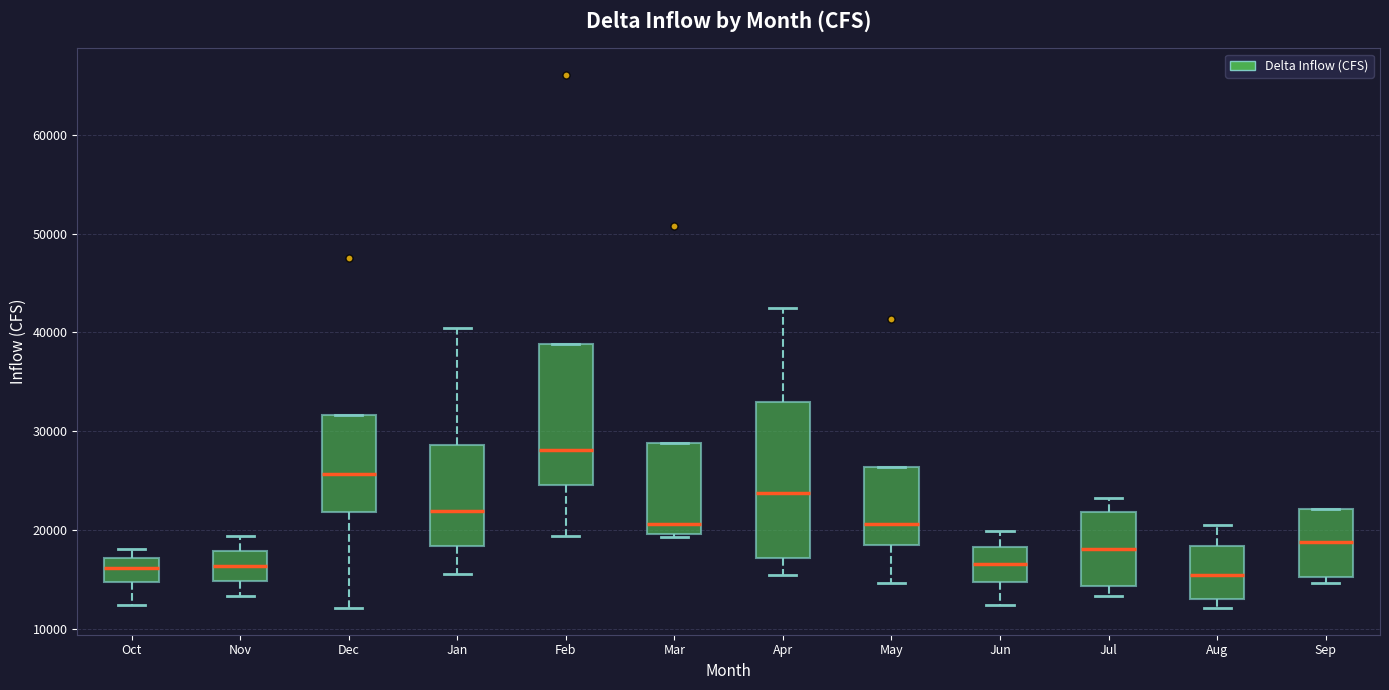

Which box is the tallest, from its lower edge to its upper edge?

Apr